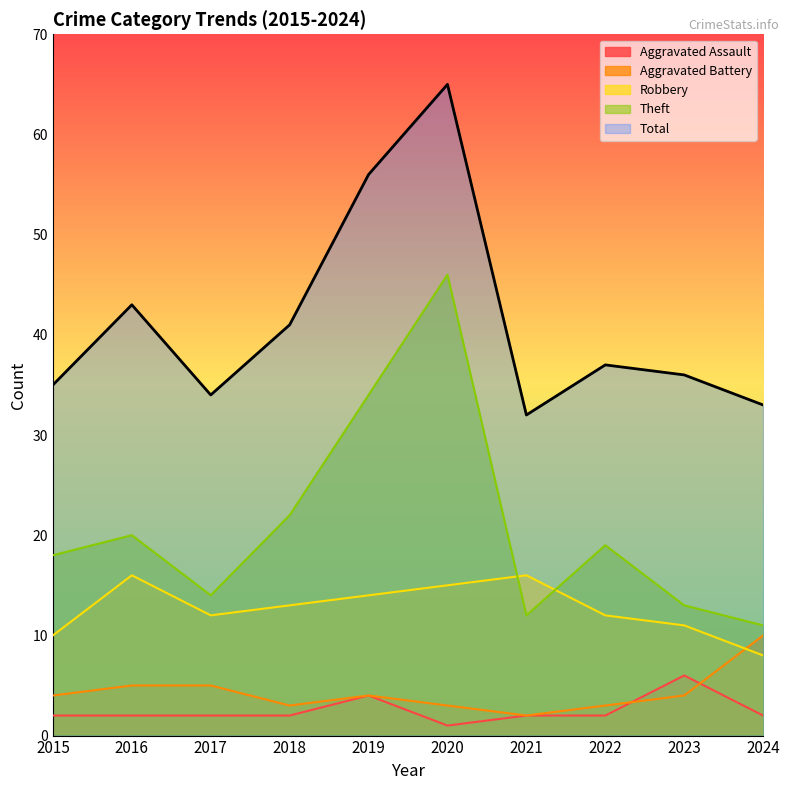

What is the sum of all Robbery values?

127